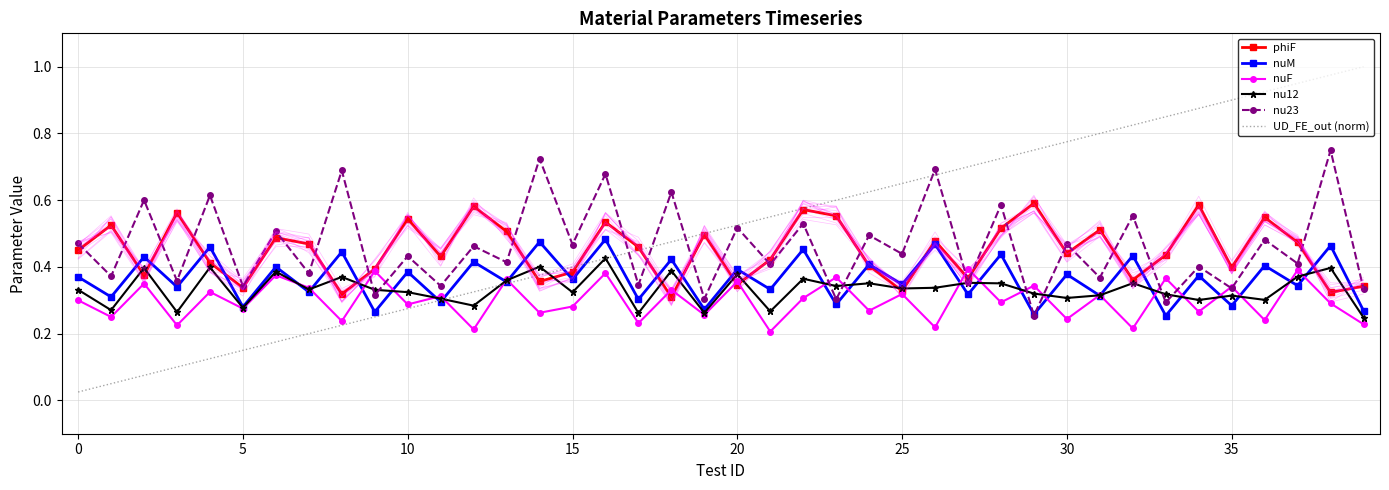

Where is nu12 nearest to the value 0?

39